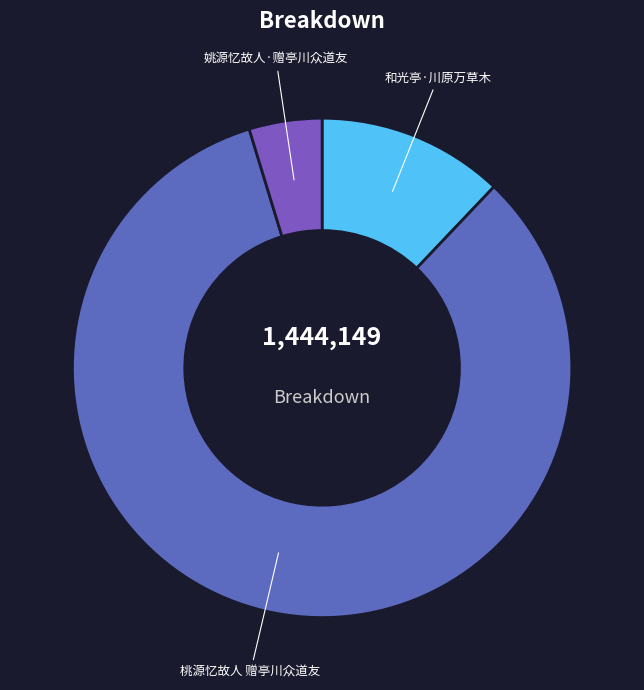

Rank the categories by value from highest to lowest.

桃源忆故人 赠亭川众道友, 和光亭·川原万草木, 姚源忆故人·赠亭川众道友